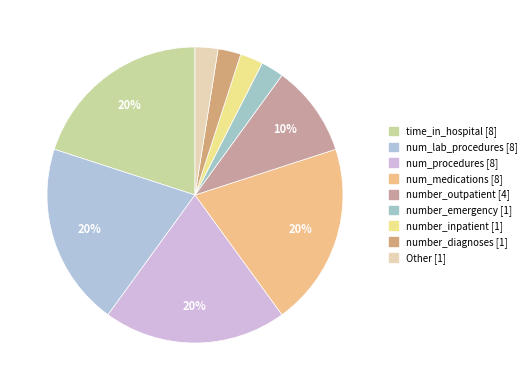

What is the change in value from num_procedures to Other?

-7